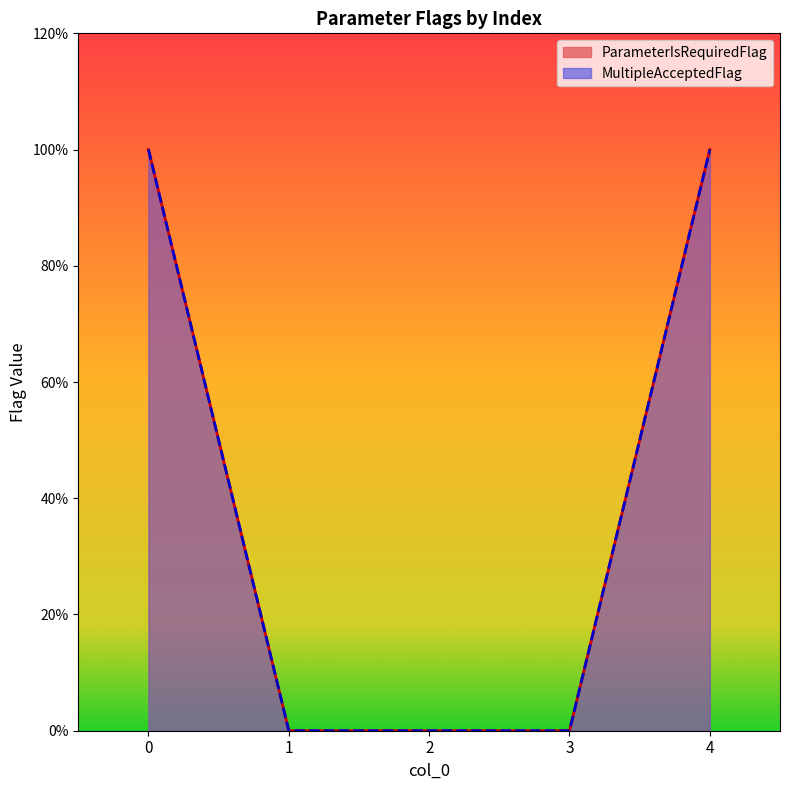

True or false: ParameterIsRequiredFlag and MultipleAcceptedFlag cross at least once.

False